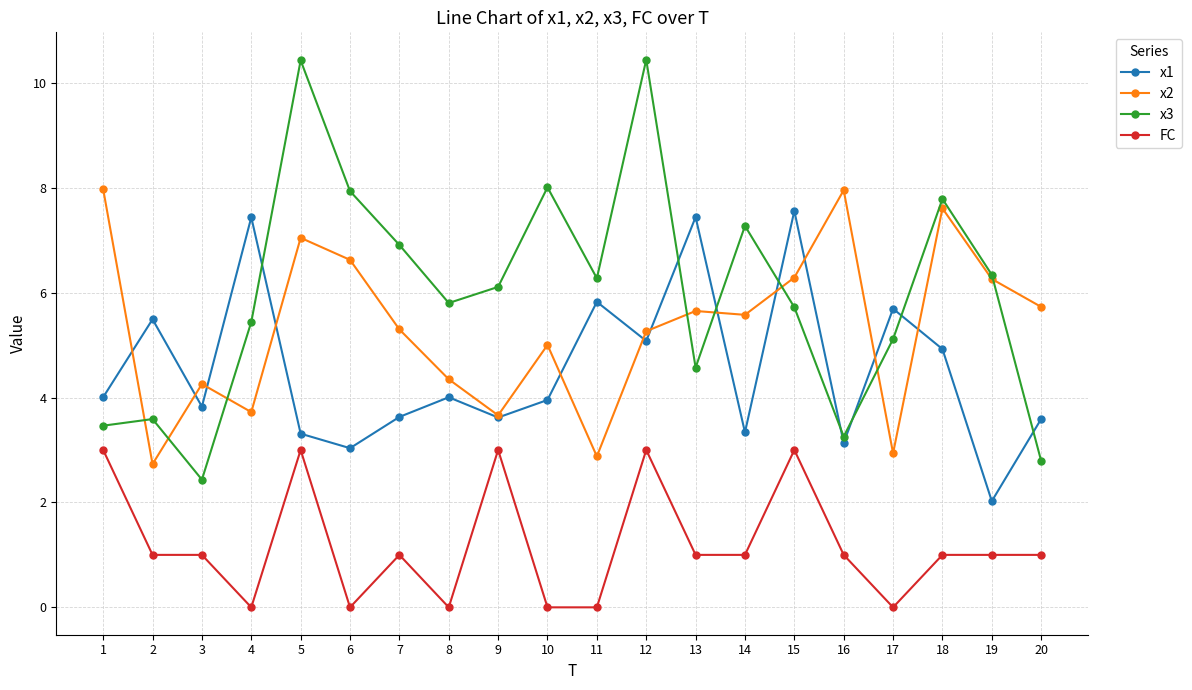

Read the x2 value at 9.

3.7